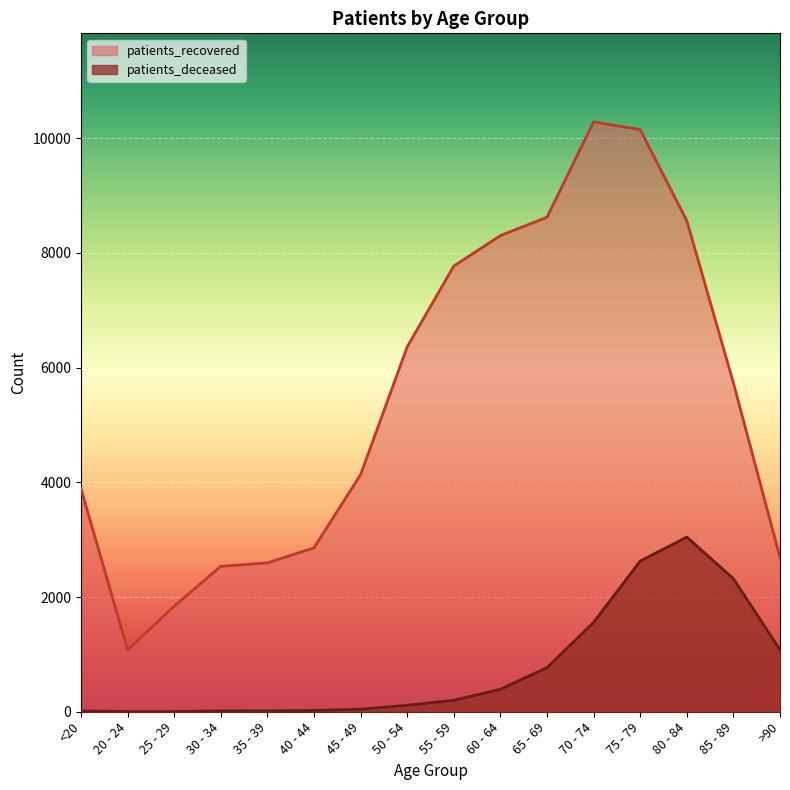

The patients_deceased series shows 727 at 85 - 89. True or false?

False